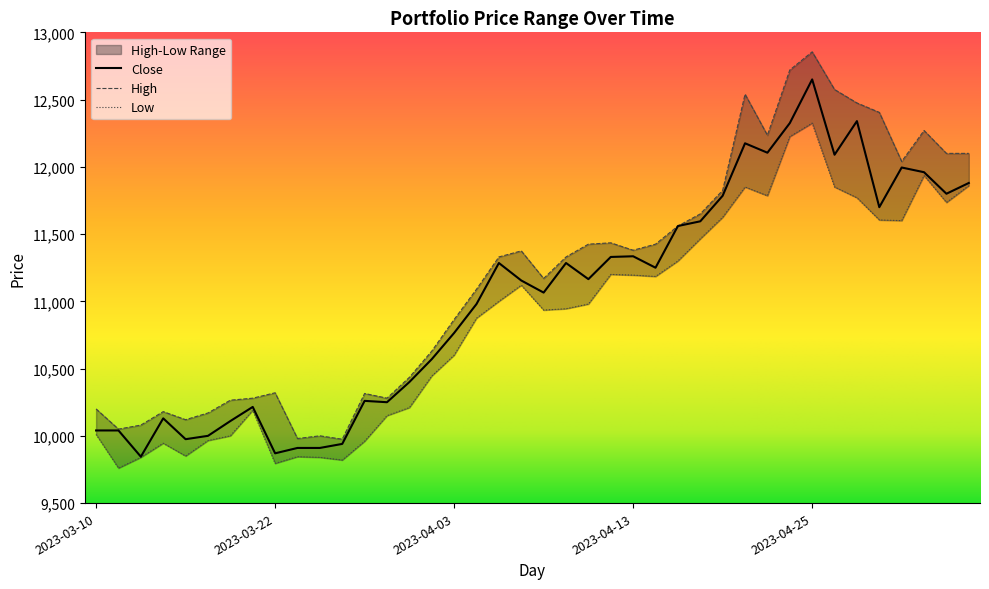

What is the label of the 36th point from the right?

2023-03-16